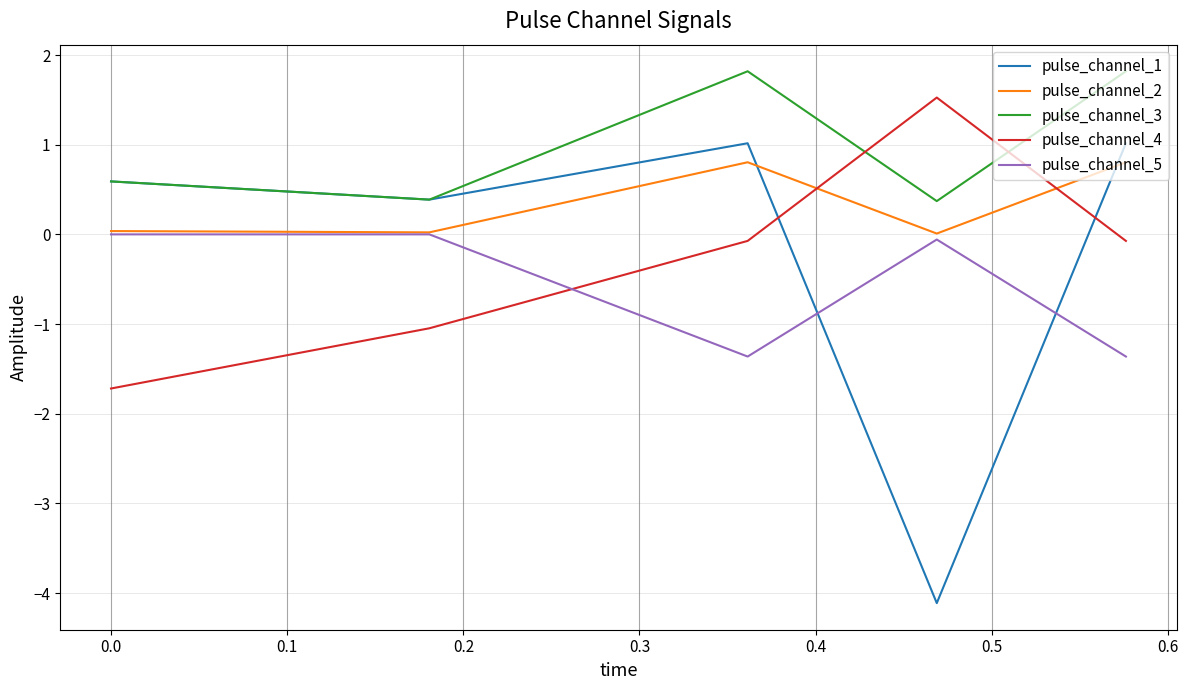

How many values in pulse_channel_4 are below zero?

4